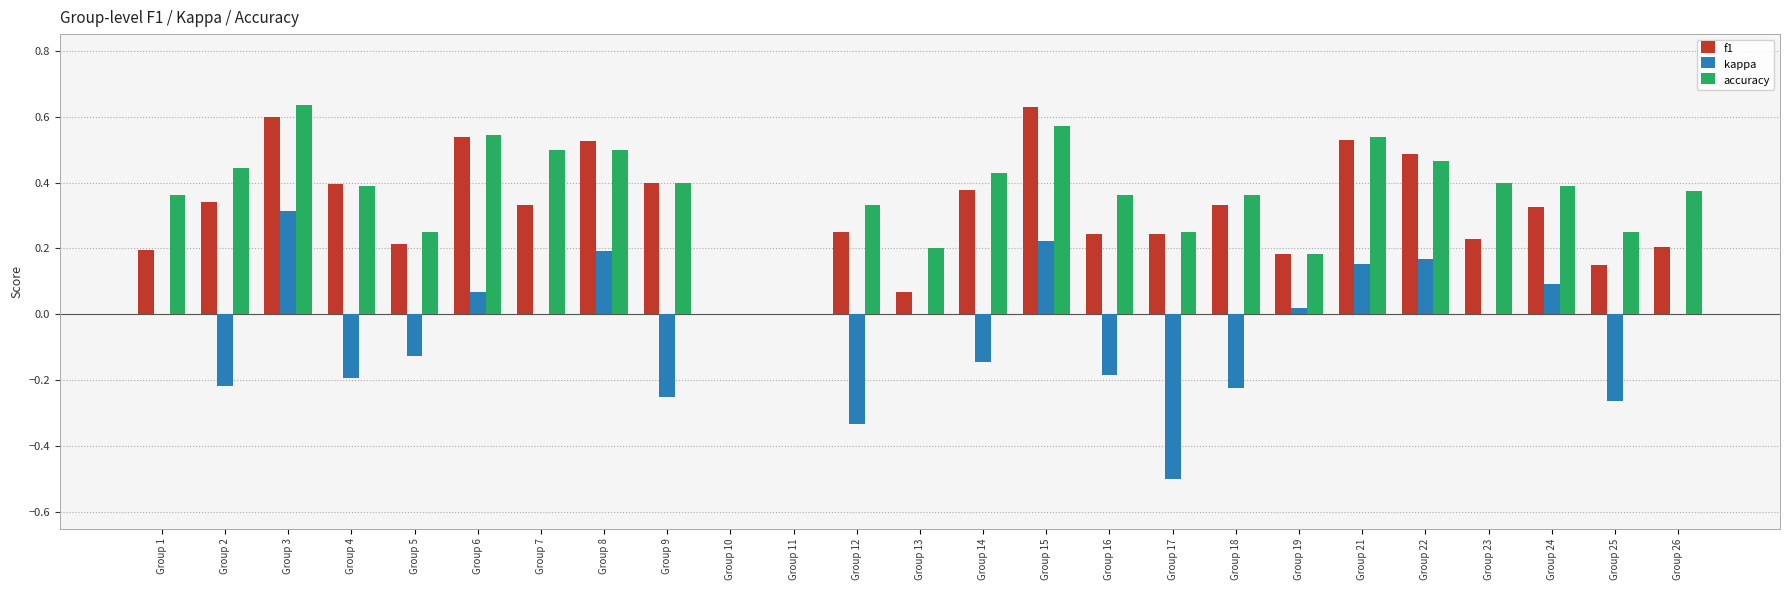

What are all the series names shown in the legend?

f1, kappa, accuracy